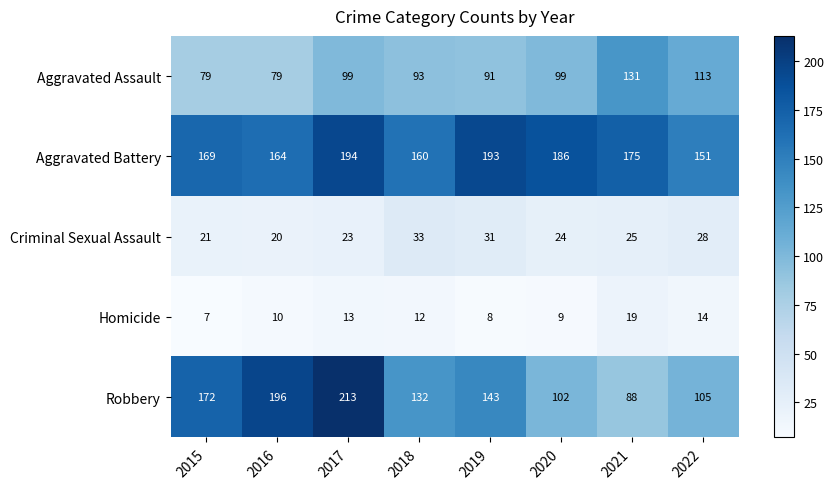

The value of Criminal Sexual Assault at 2019 is 55. True or false?

False